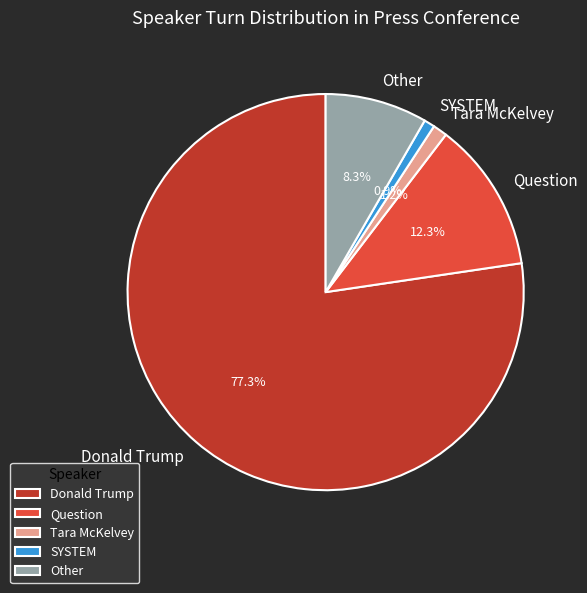

What is the majority slice?

Donald Trump